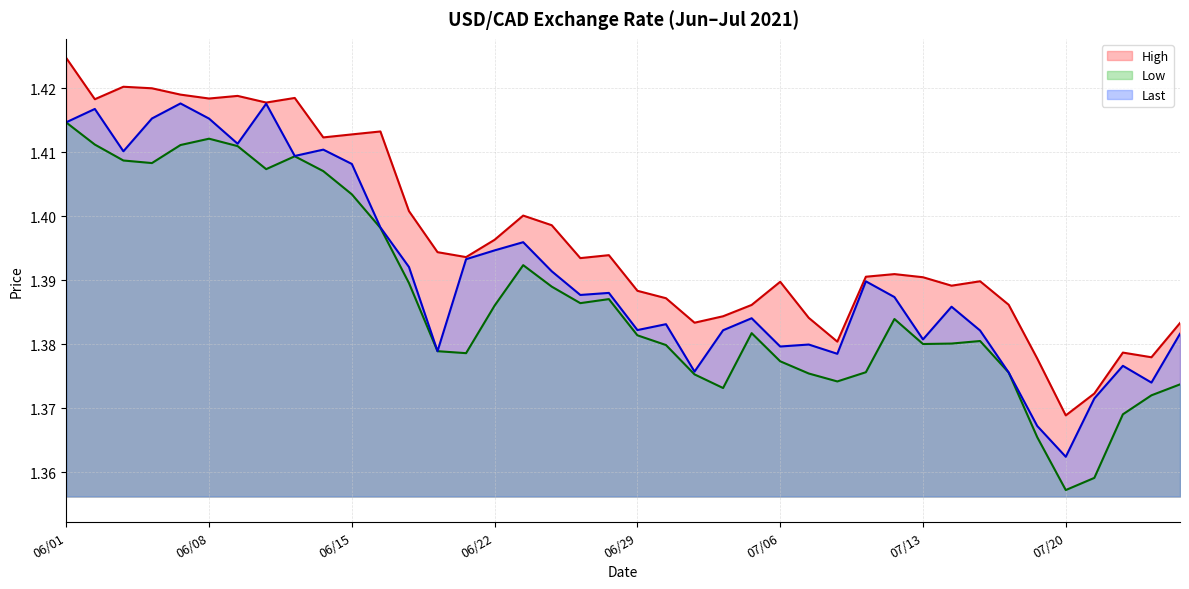

In High, how many points are higher than both neighbors (excluding endpoints)?

10